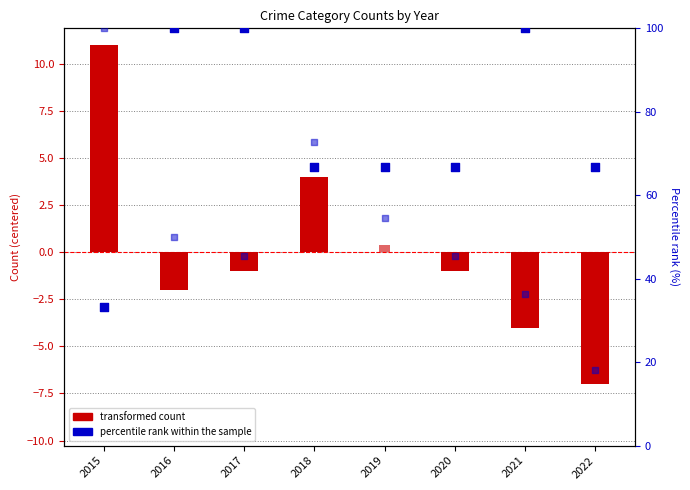

Is the value of transformed count (Robbery) at 2017 greater than the value of percentile rank (Total) at 2016?

No